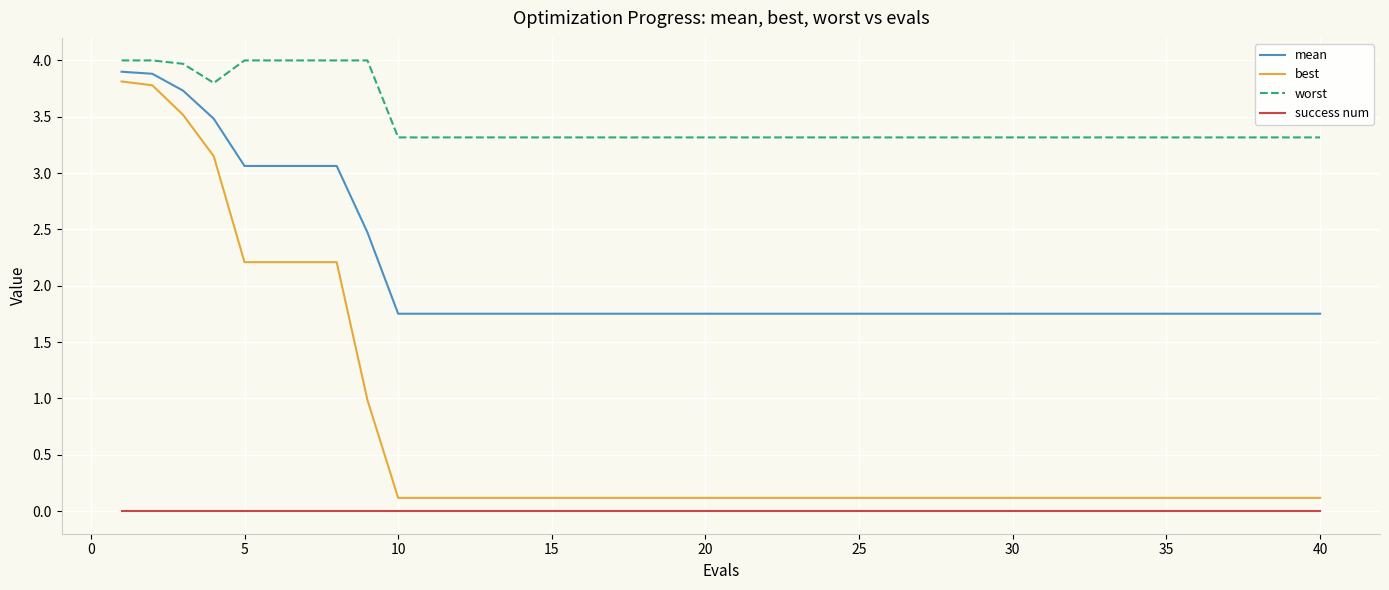

List the series in order of their overall mean, lowest first.

success num, best, mean, worst